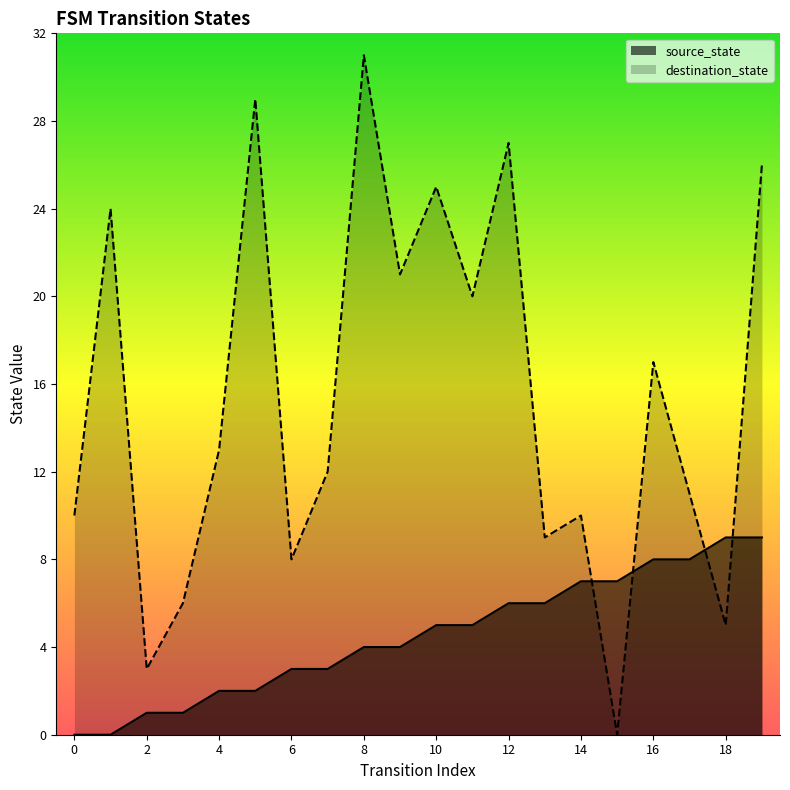

At which category does destination_state reach its first local peak?

1